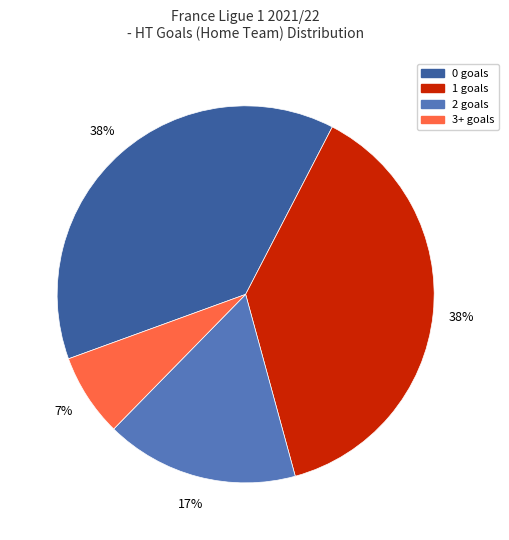

The 2 goals slice represents 23% of the pie. True or false?

False